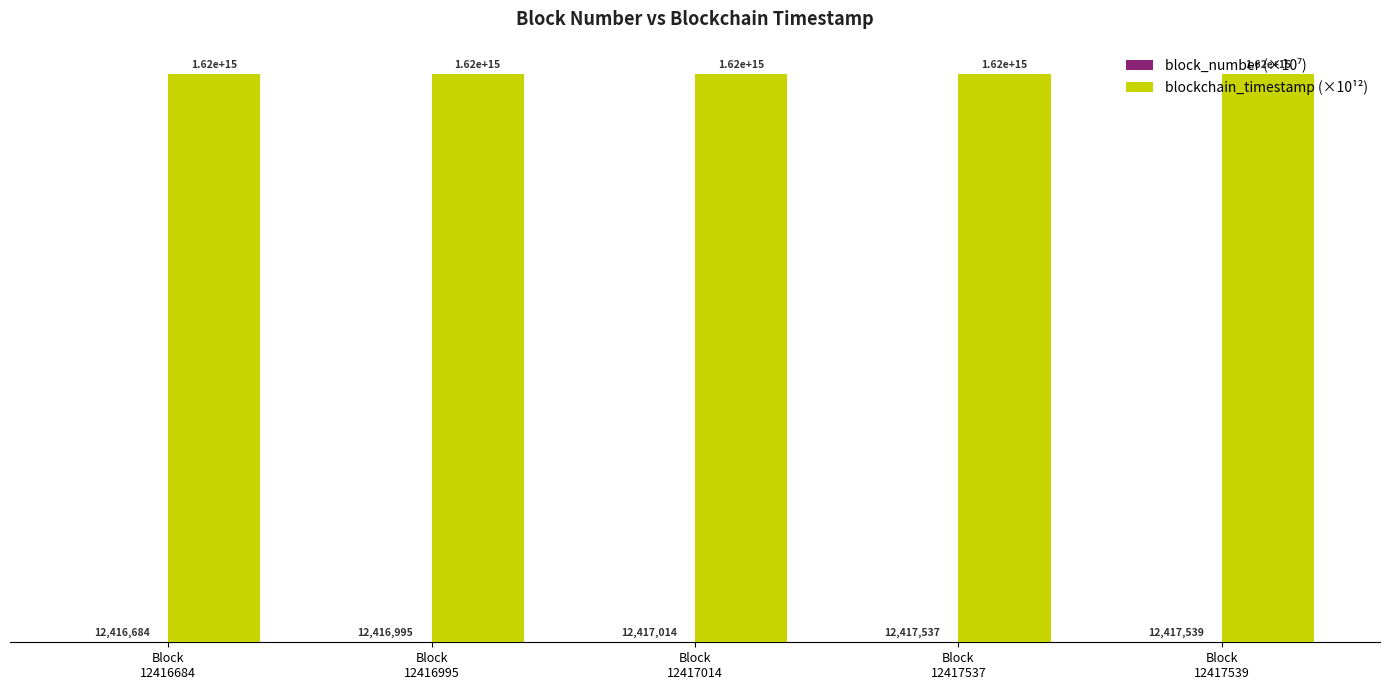

What is the value of the blockchain_timestamp (×10¹²) bar at the 2nd from the left?

1620.8